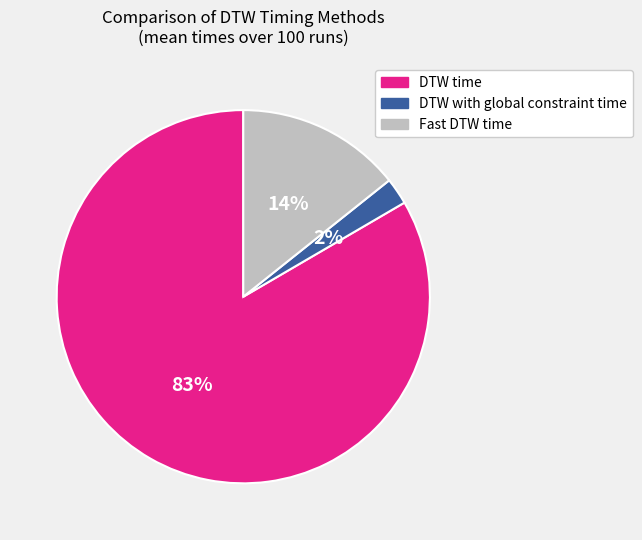

Does Fast DTW time account for over 50% of the chart?

No